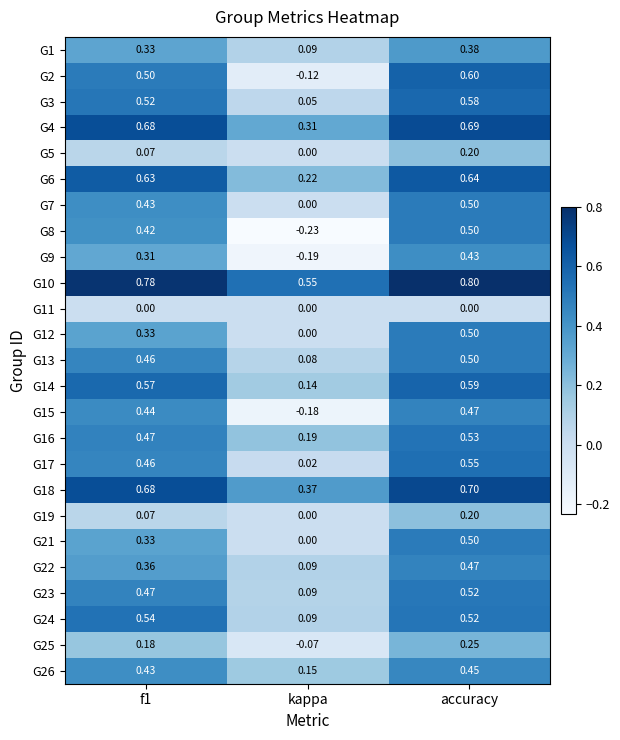

Between kappa and accuracy, which series saw the biggest shift?

G8